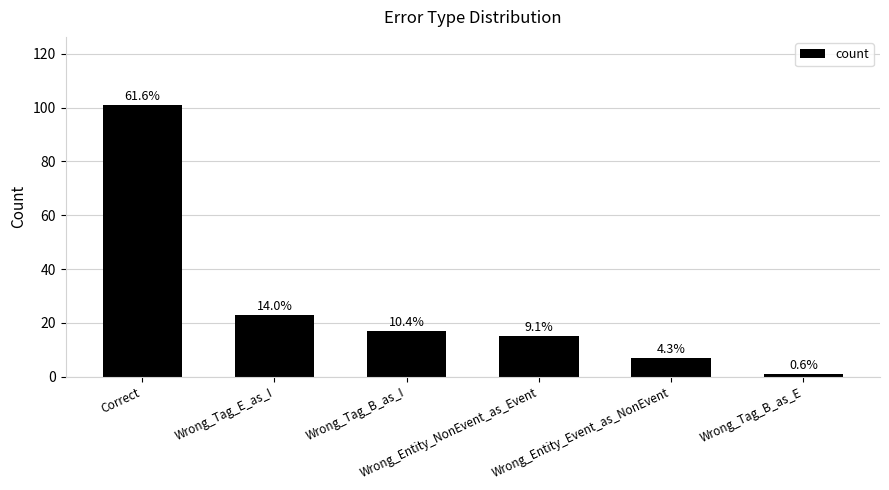

What is the label of the 3rd bar from the right?

Wrong_Entity_NonEvent_as_Event